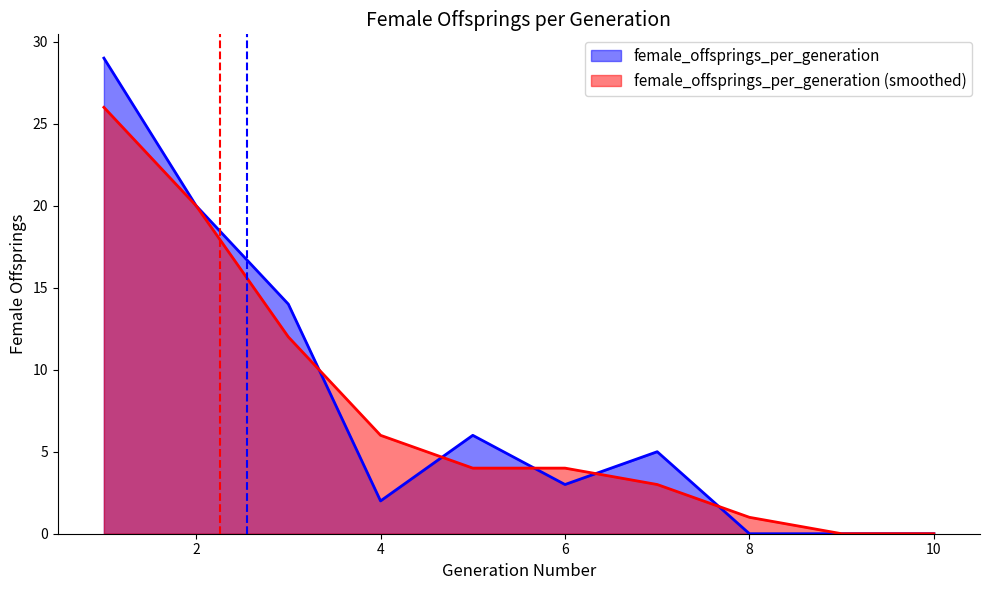

Where does the data first go above 5?

1